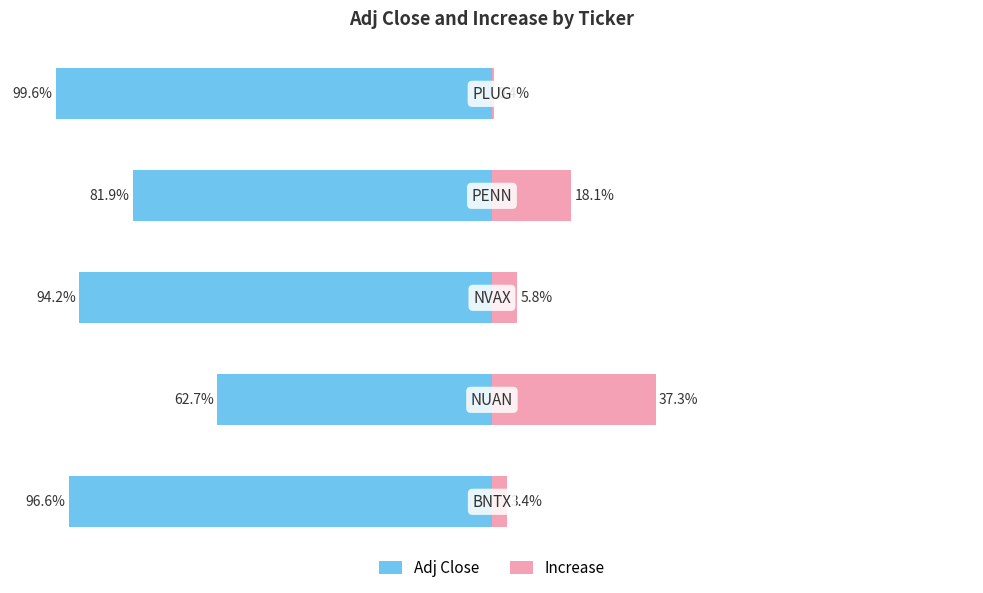

How many groups of bars are there?

5